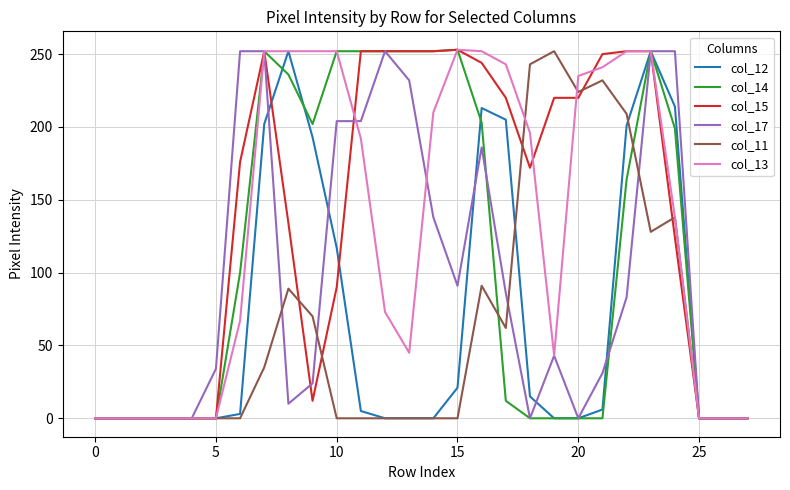

What is the greatest value displayed?

253